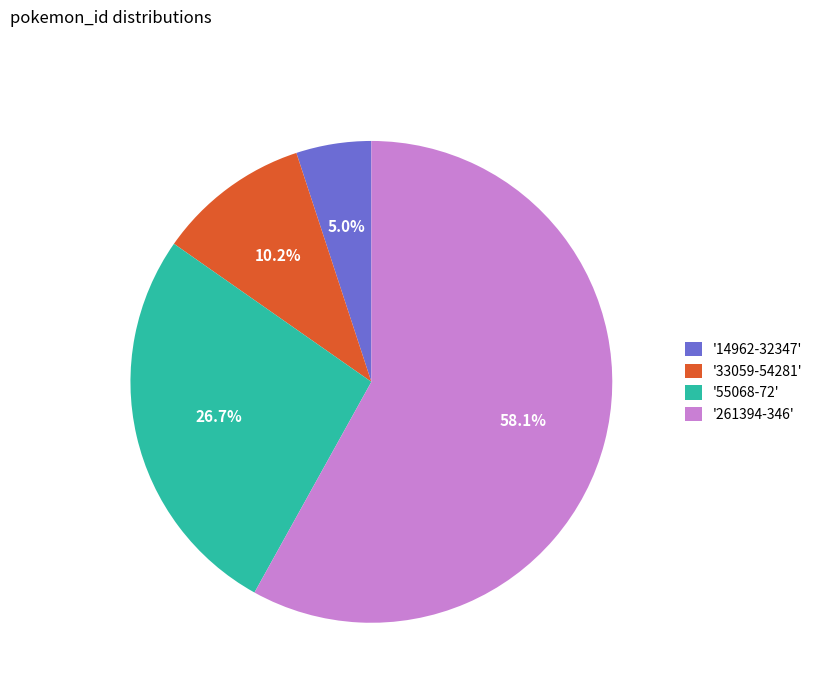

Rank the categories by value from highest to lowest.

'261394-346', '55068-72', '33059-54281', '14962-32347'